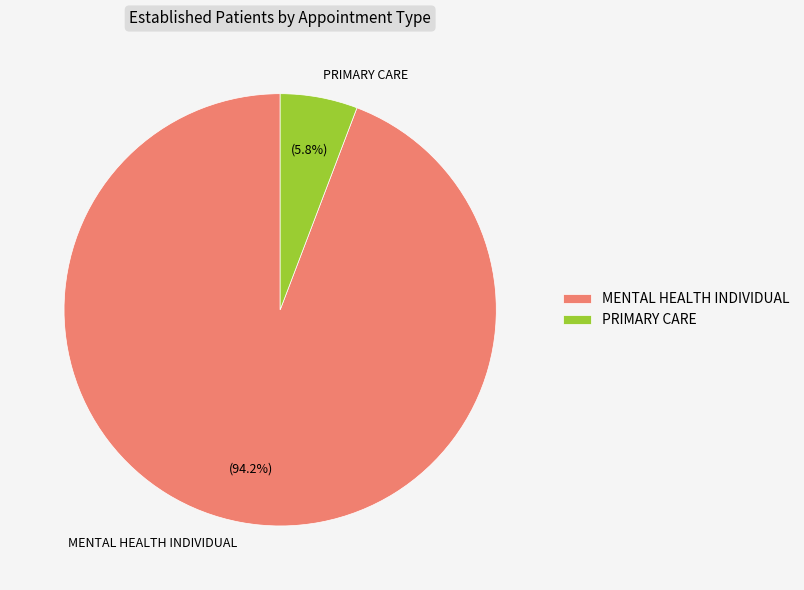

How many slices are in this pie chart?

2